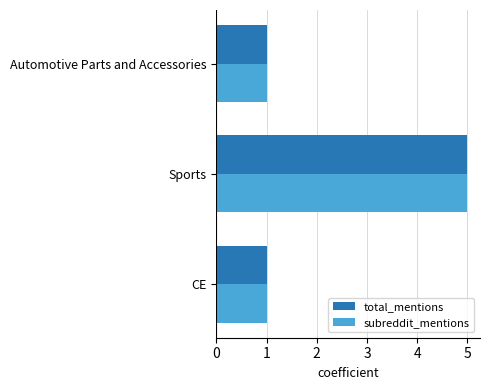

What is the difference between the subreddit_mentions values at Automotive Parts and Accessories and Sports?

4